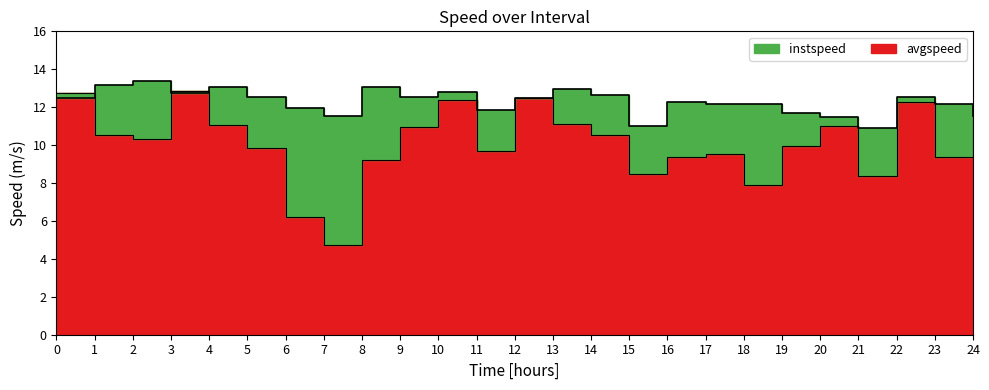

How many intersections are there between instspeed and avgspeed?

4